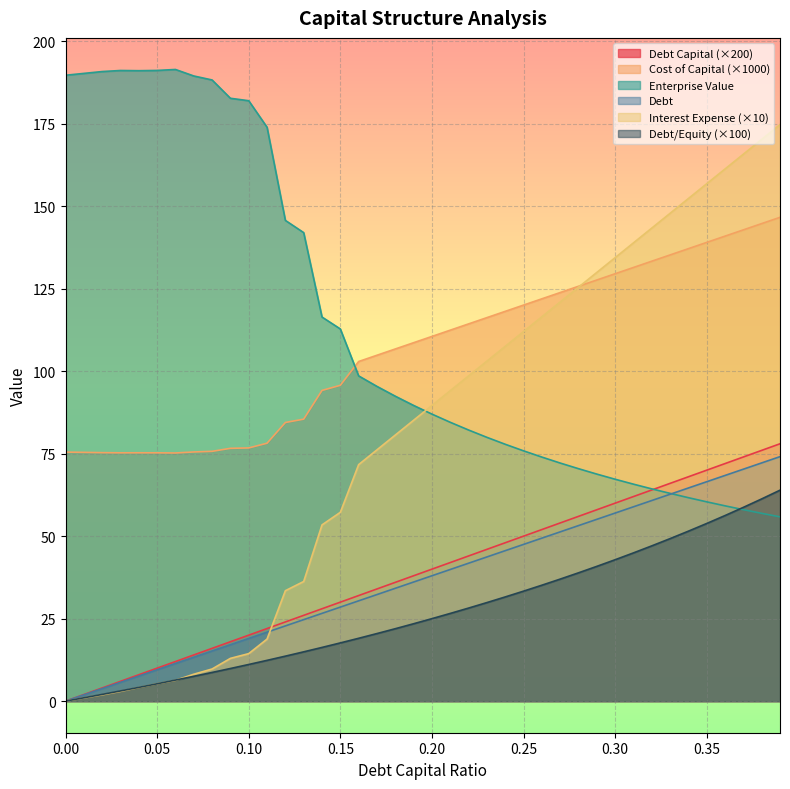

How many values in the debt series exceed 40?

19